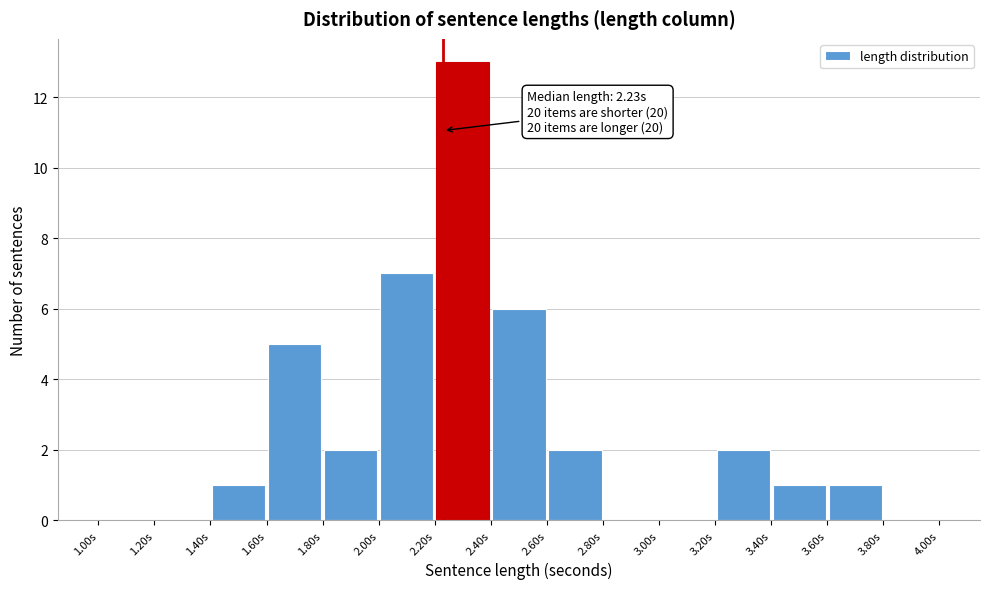

Which range on the x-axis has the tallest bar?

2.2 to 2.4